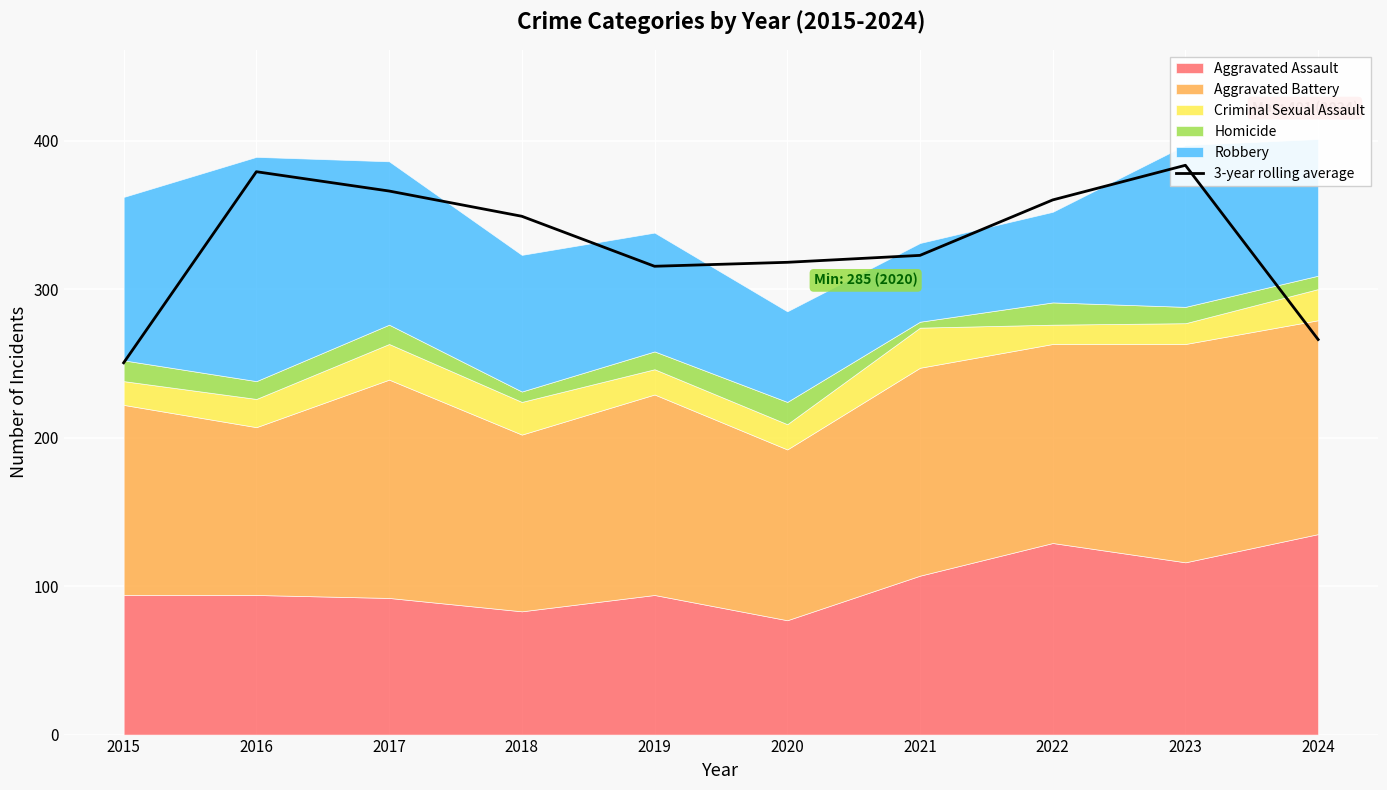

Rank the categories by value from highest to lowest.

2023, 2016, 2017, 2022, 2018, 2021, 2020, 2019, 2024, 2015